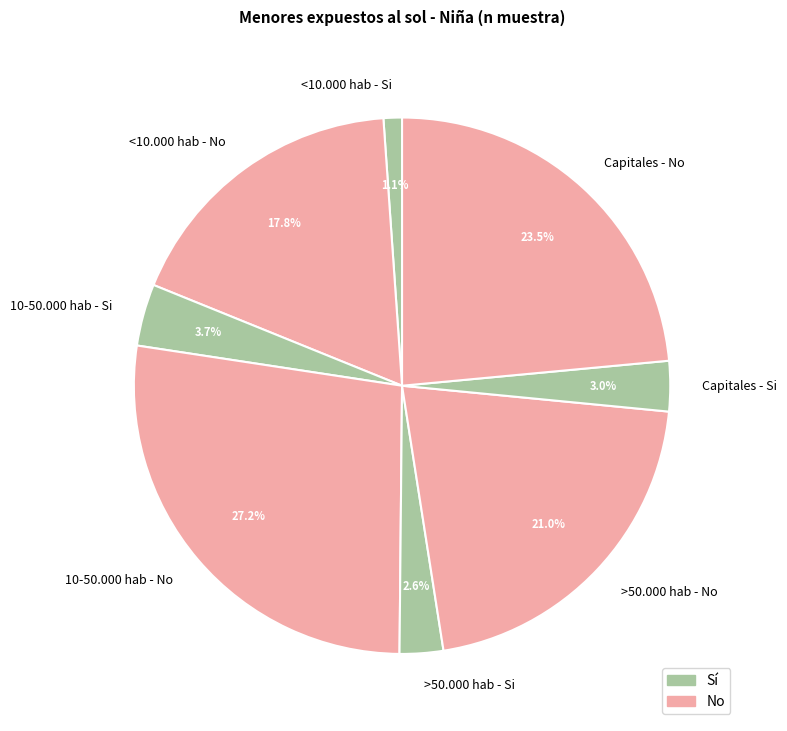

Approximately how many times larger is the value at Capitales - Si compared to 10-50.000 hab - Si?

0.8